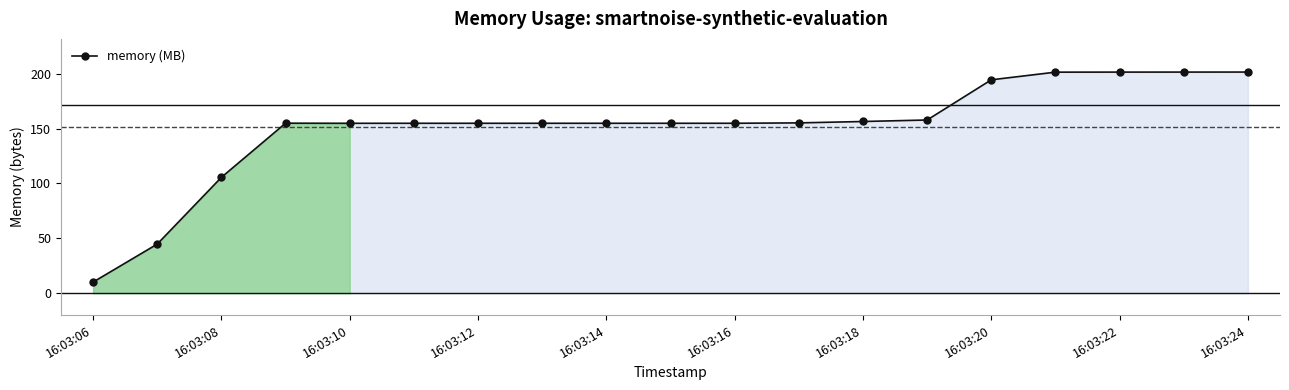

What is the value of the 13th point from the left?

156.4